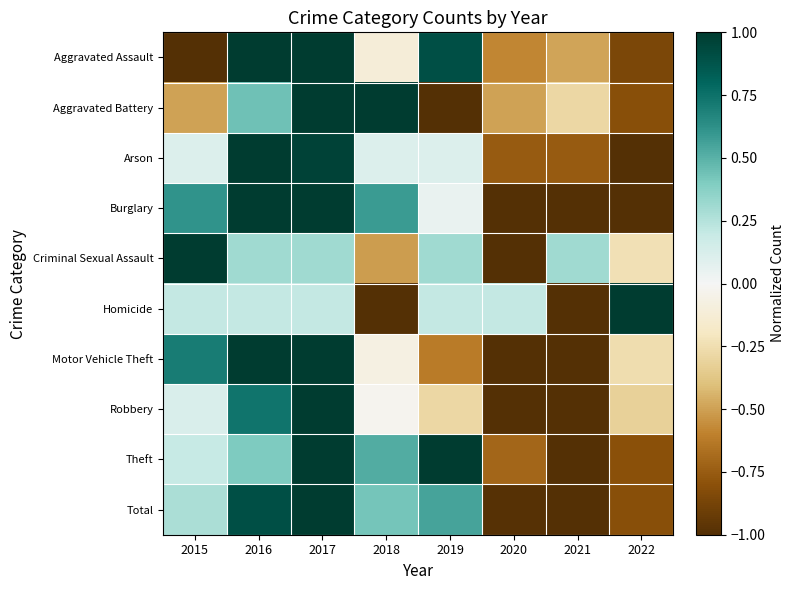

What is the minimum value shown in the chart?

-1.0